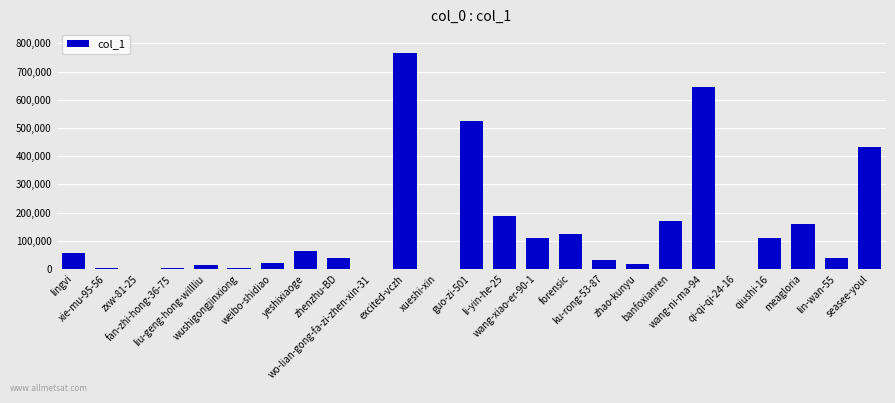

What is the maximum value shown in the chart?

767056